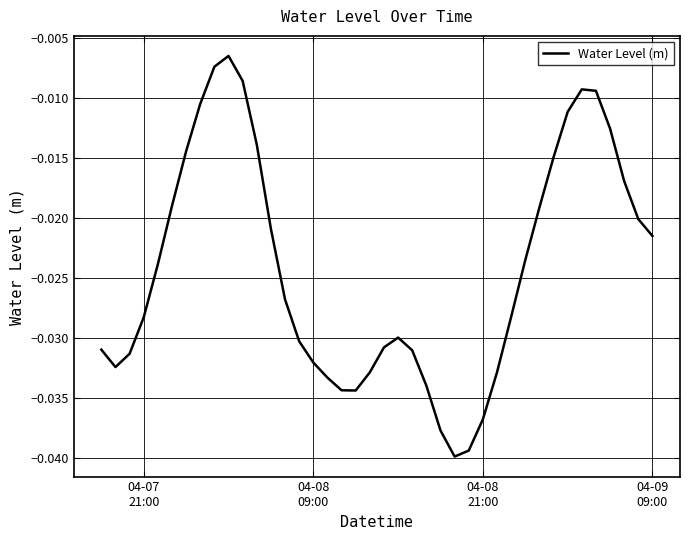

How many interior local peaks (higher than both neighbors) does the data have?

3